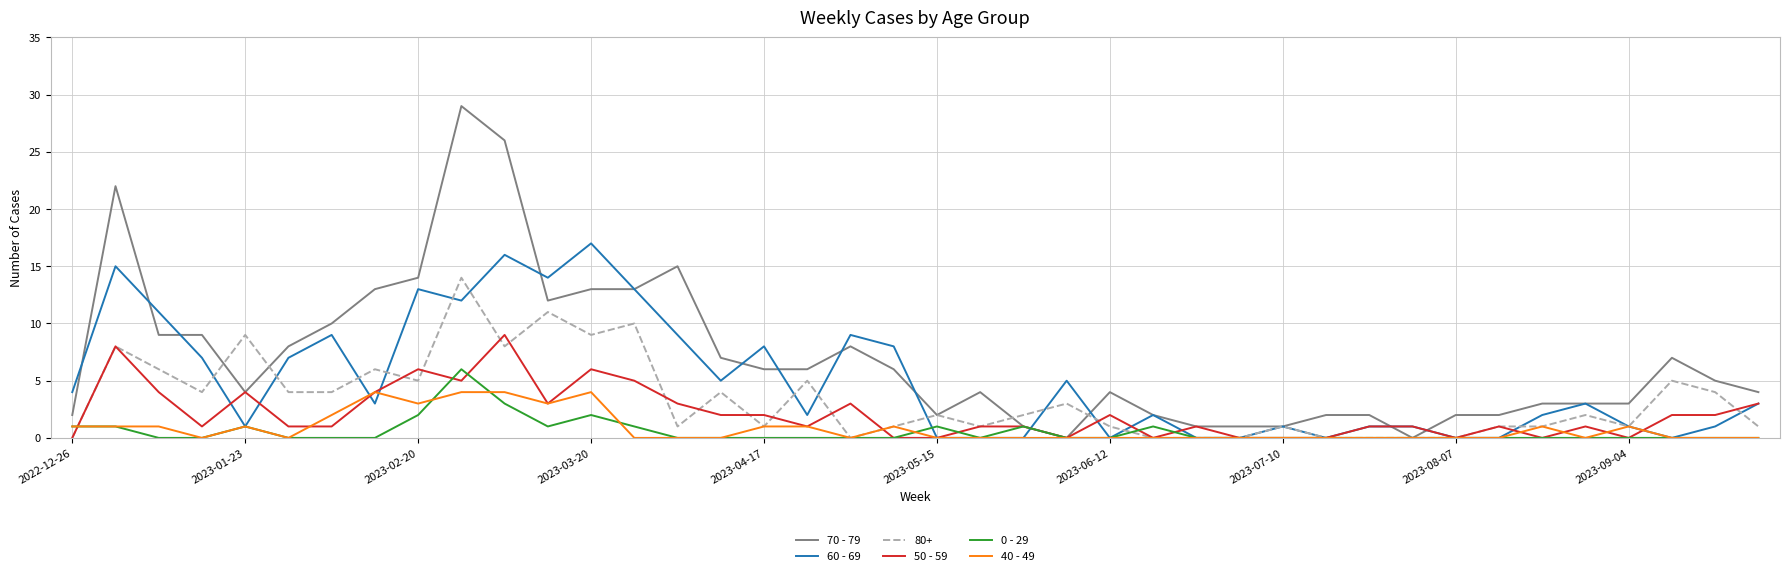

What are all the series names shown in the legend?

70 - 79, 60 - 69, 80+, 50 - 59, 0 - 29, 40 - 49